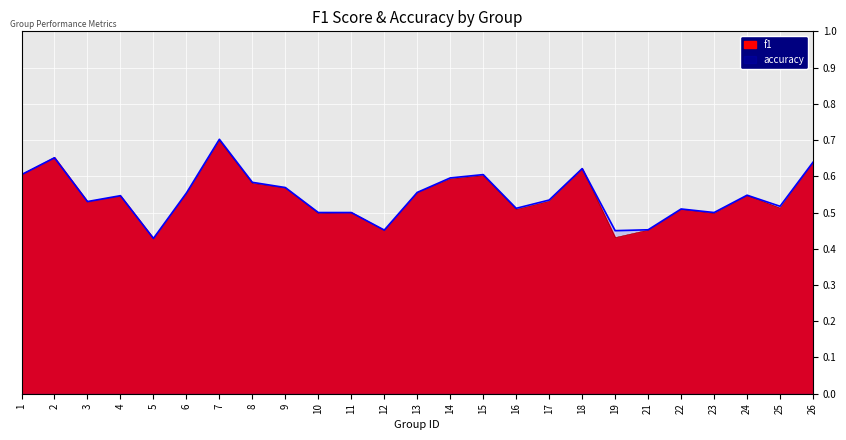

List the labels in order of accuracy value, smallest first.

5, 19, 12, 21, 10, 11, 23, 22, 16, 25, 3, 17, 4, 24, 6, 13, 9, 8, 14, 1, 15, 18, 26, 2, 7